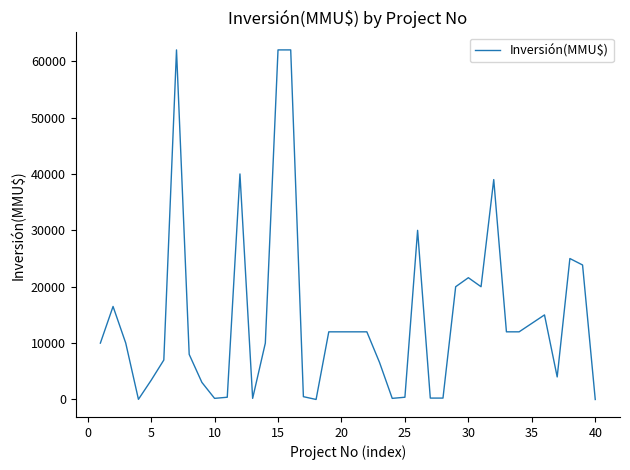

How many lines are shown in the chart?

1